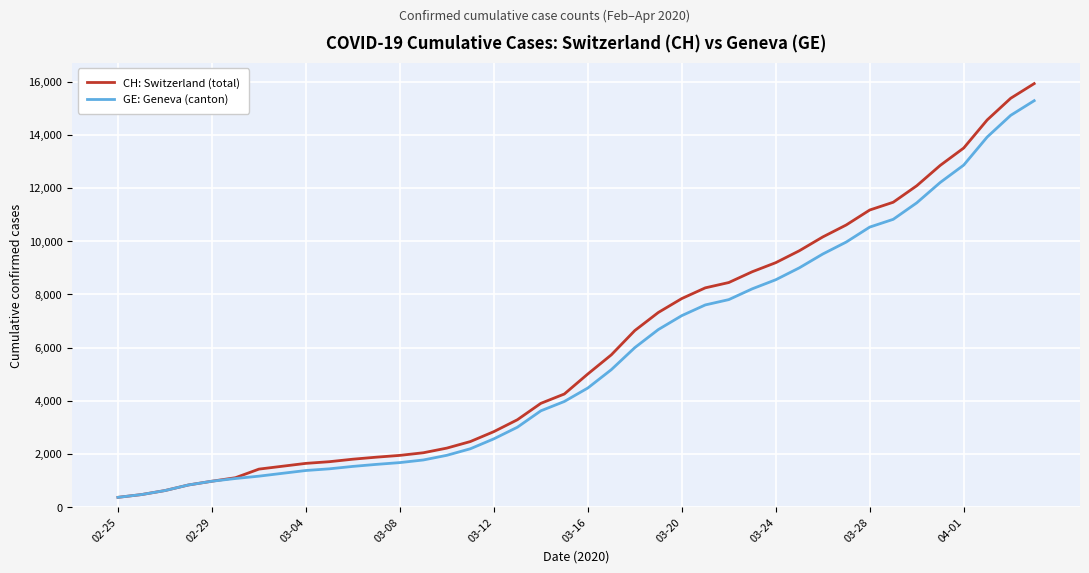

Which series has the largest range (max minus min)?

CH: Switzerland (total)